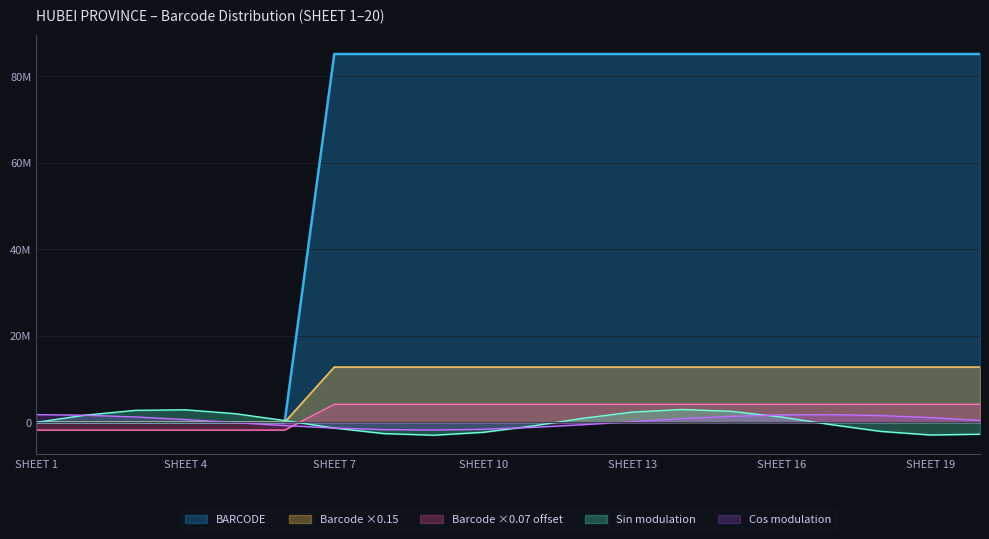

Which label corresponds to the largest value in the chart?

SHEET 16